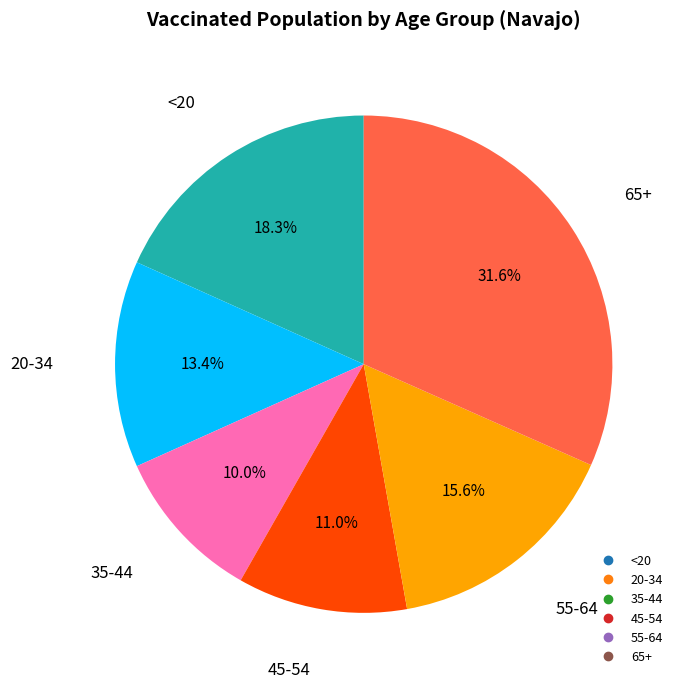

To the nearest percent, what is the difference between the 20-34 and 55-64 slice percentages?

2%